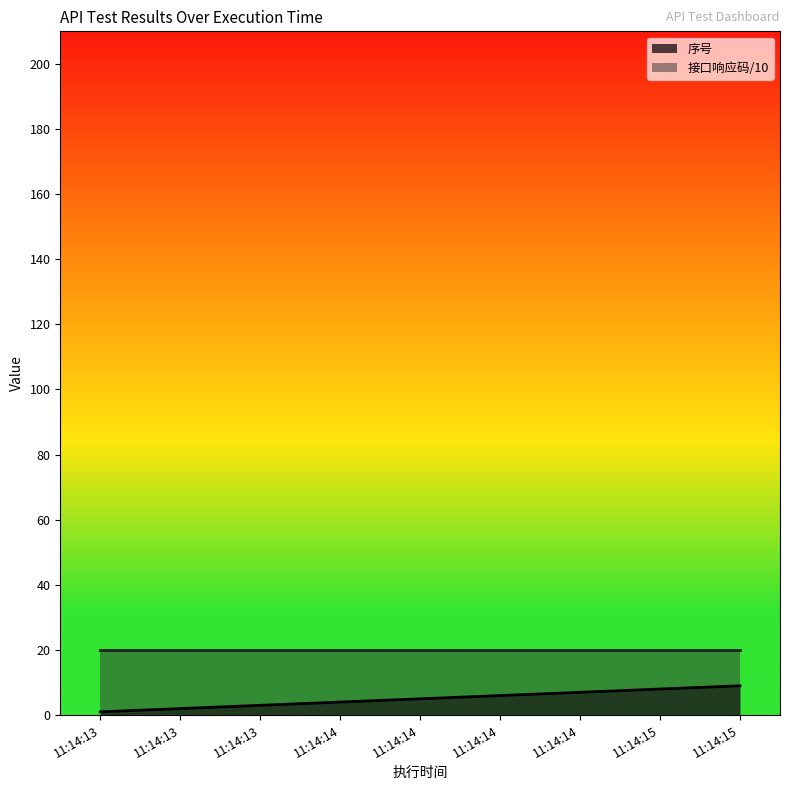

Rank the categories by value from lowest to highest.

11:14:13, 11:14:13, 11:14:13, 11:14:14, 11:14:14, 11:14:14, 11:14:14, 11:14:15, 11:14:15